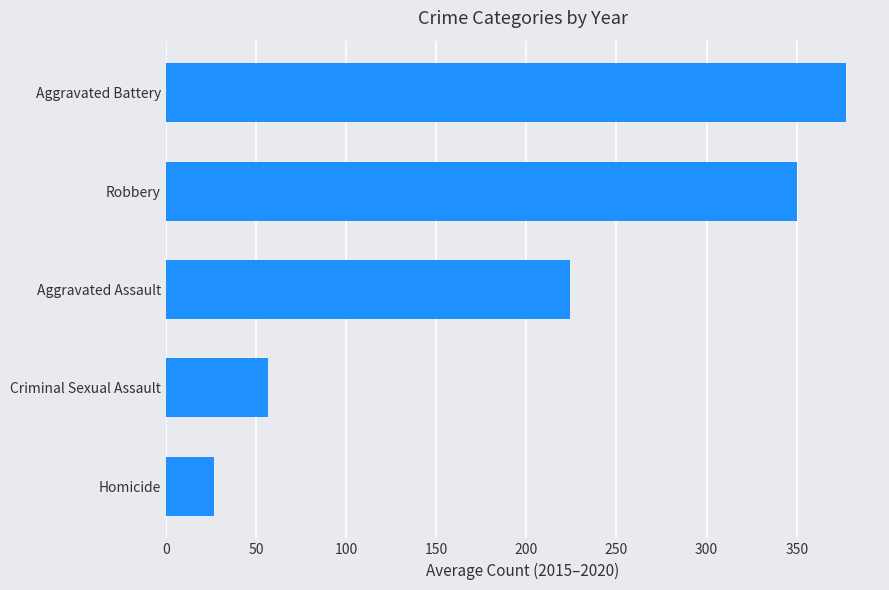

How many categories are shown in the chart?

5